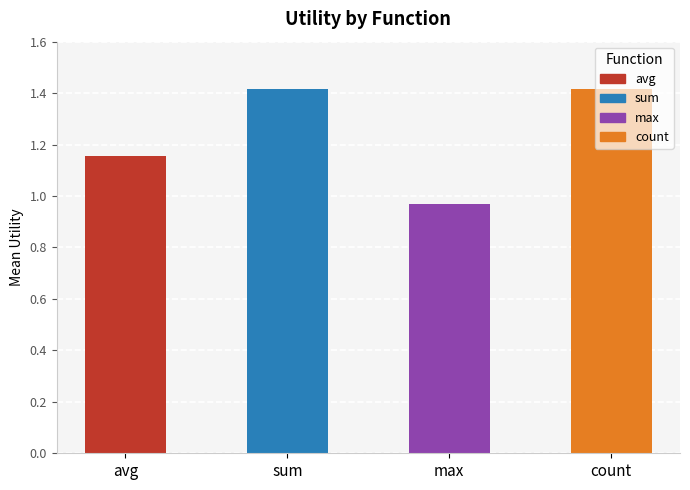

The value at count is 1.4. True or false?

True